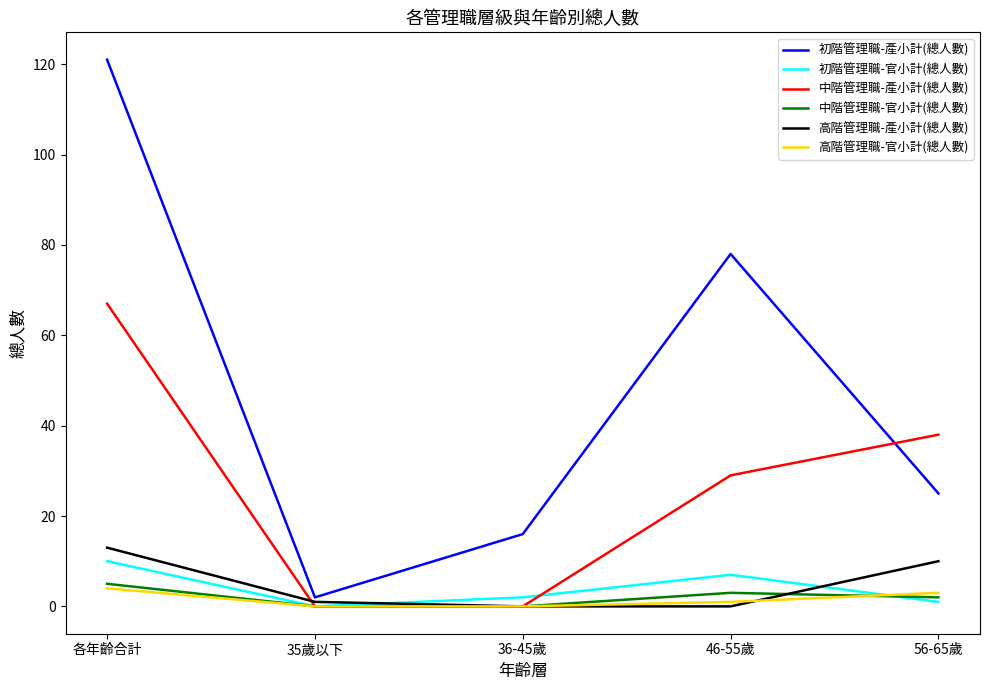

Which series has the widest spread of values?

初階管理職-產小計(總人數)